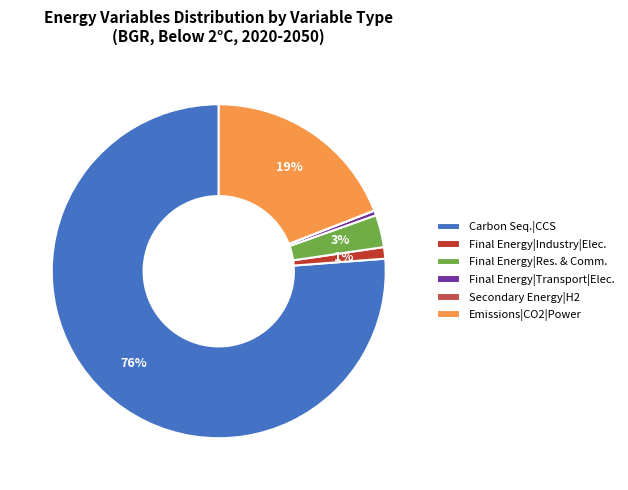

What percentage is the Final Energy|Industry|Elec. slice, to the nearest percent?

1%